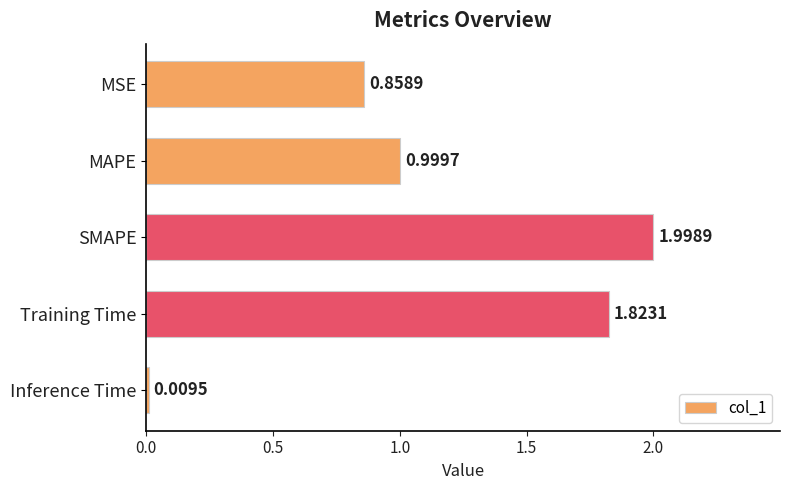

What is the sum of all values?

5.7